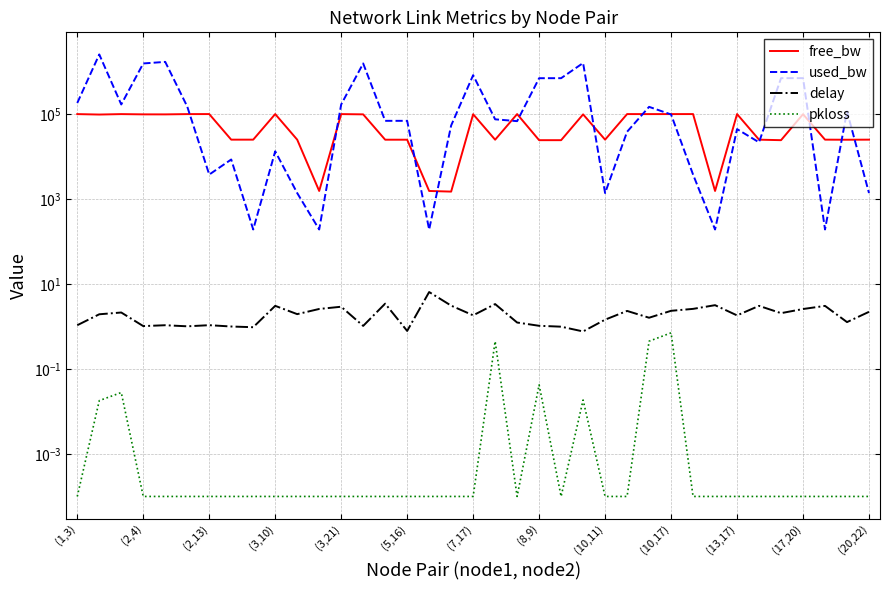

What is the average value of the free_bw series?

60598.5